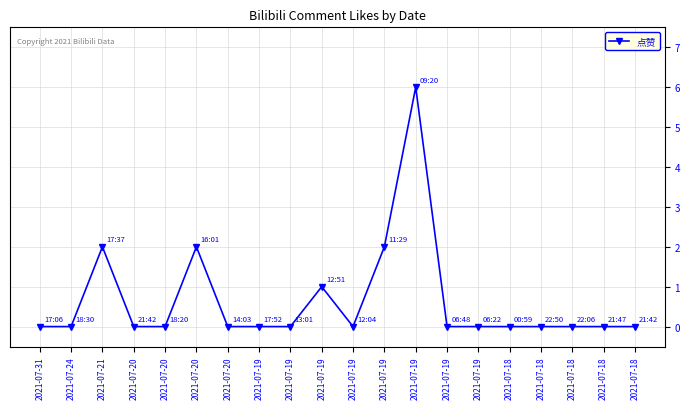

Reading left to right, what are all the values shown in this chart?

2021-07-31=0	2021-07-24=0	2021-07-21=2	2021-07-20=0	2021-07-20=0	2021-07-20=2	2021-07-20=0	2021-07-19=0	2021-07-19=0	2021-07-19=1	2021-07-19=0	2021-07-19=2	2021-07-19=6	2021-07-19=0	2021-07-19=0	2021-07-18=0	2021-07-18=0	2021-07-18=0	2021-07-18=0	2021-07-18=0